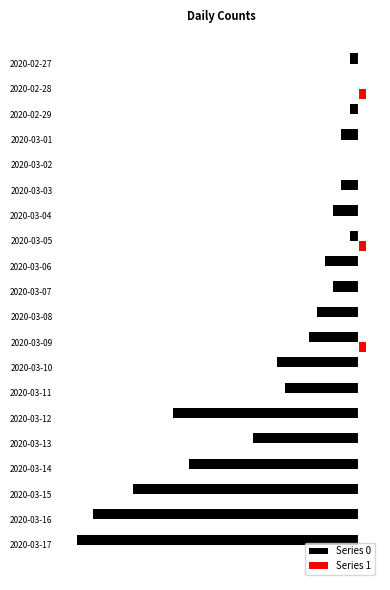

What are all the series names shown in the legend?

Series 0, Series 1